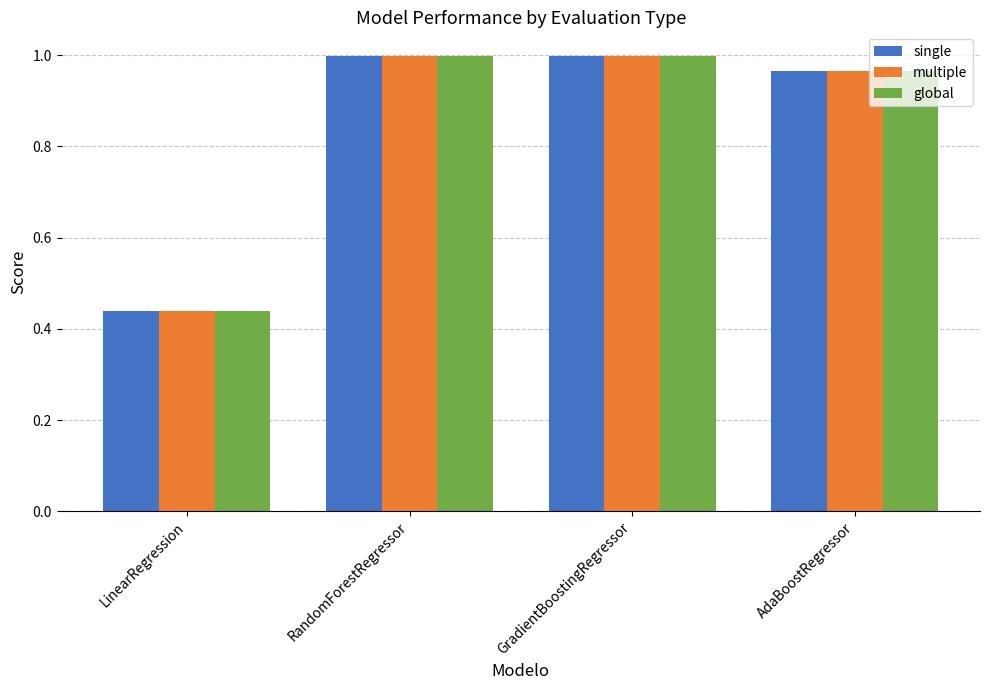

Is the value of global at GradientBoostingRegressor greater than the value of single at AdaBoostRegressor?

Yes